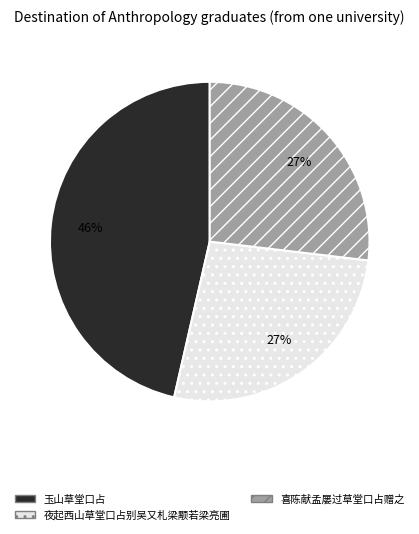

The 喜陈献孟屡过草堂口占赠之 slice represents 41% of the pie. True or false?

False